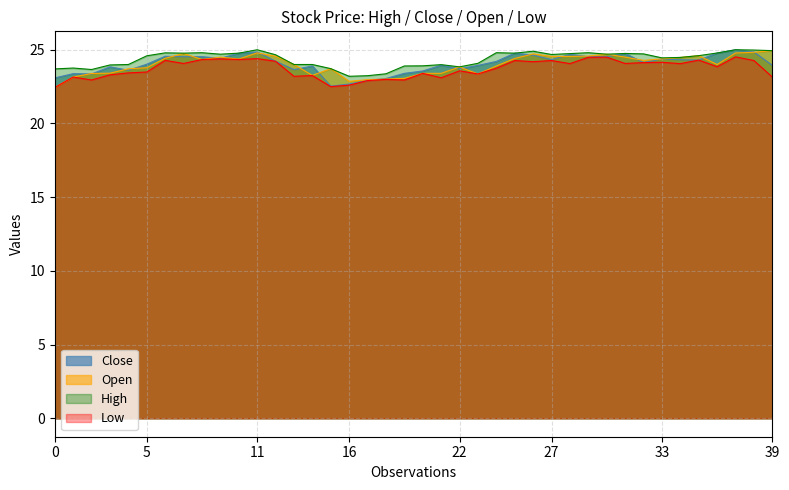

What are all the series names shown in the legend?

Close, Open, High, Low